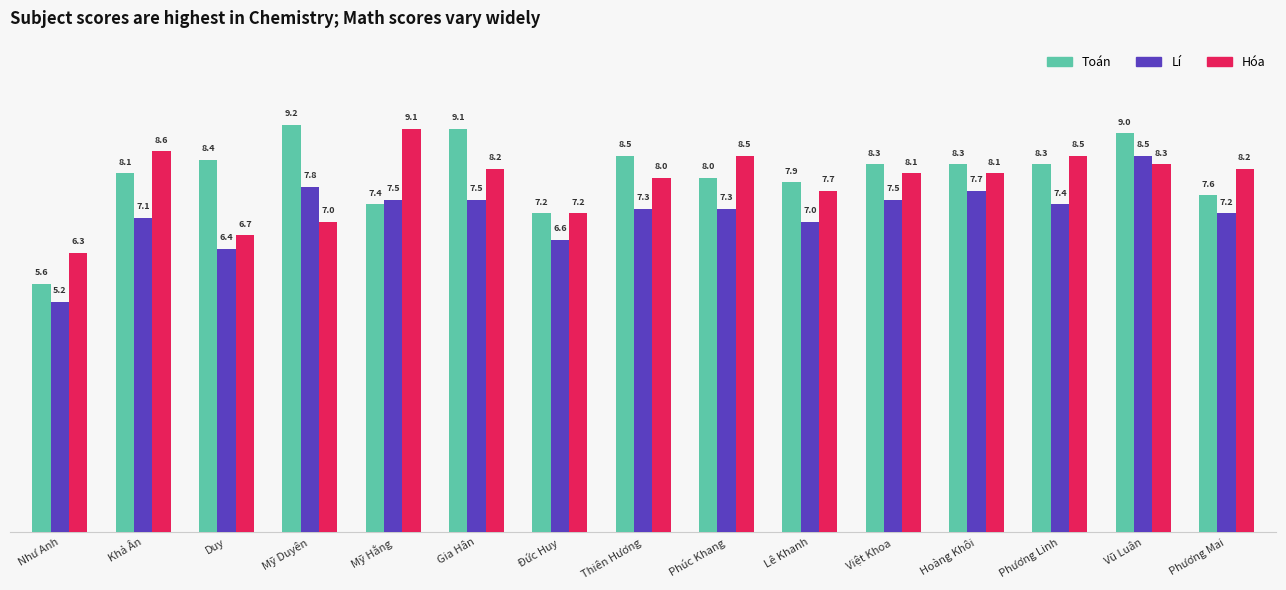

At which category does the chart reach its minimum across all series?

Như Anh